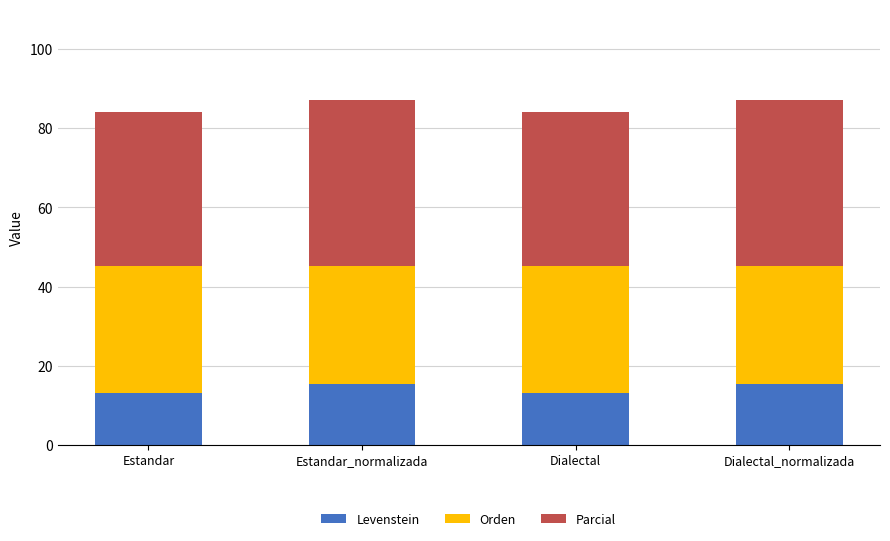

The value of Levenstein at Estandar_normalizada is 15.4. True or false?

True